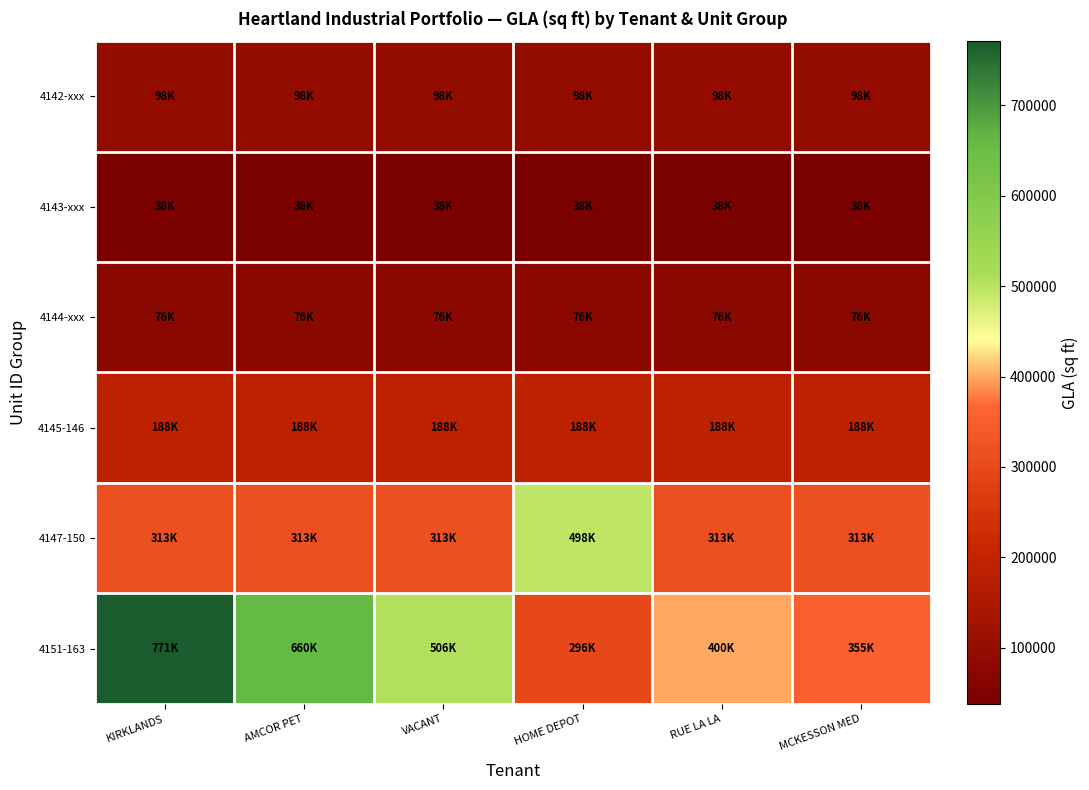

At how many categories does at least one series exceed 370458?

5